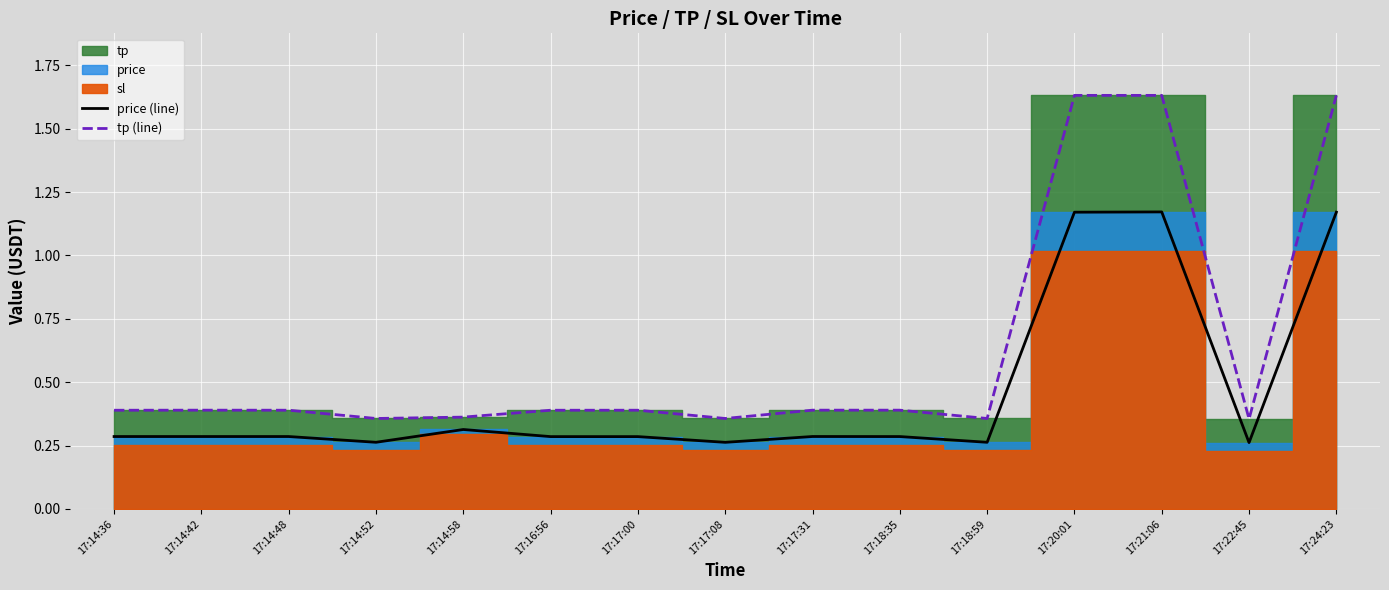

How many data points does each series have?

15